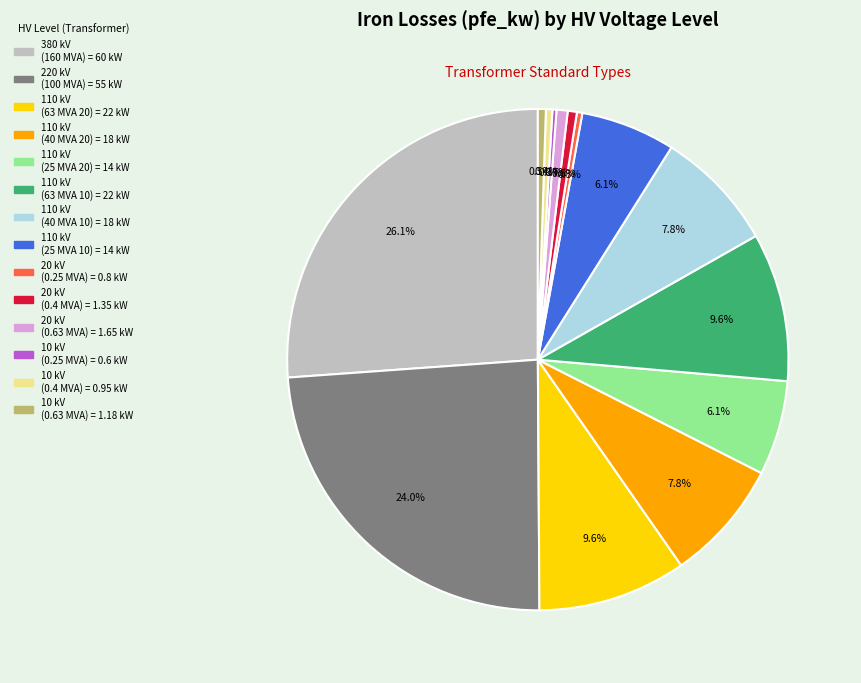

Which category has the biggest portion of the pie?

380 kV (160 MVA)